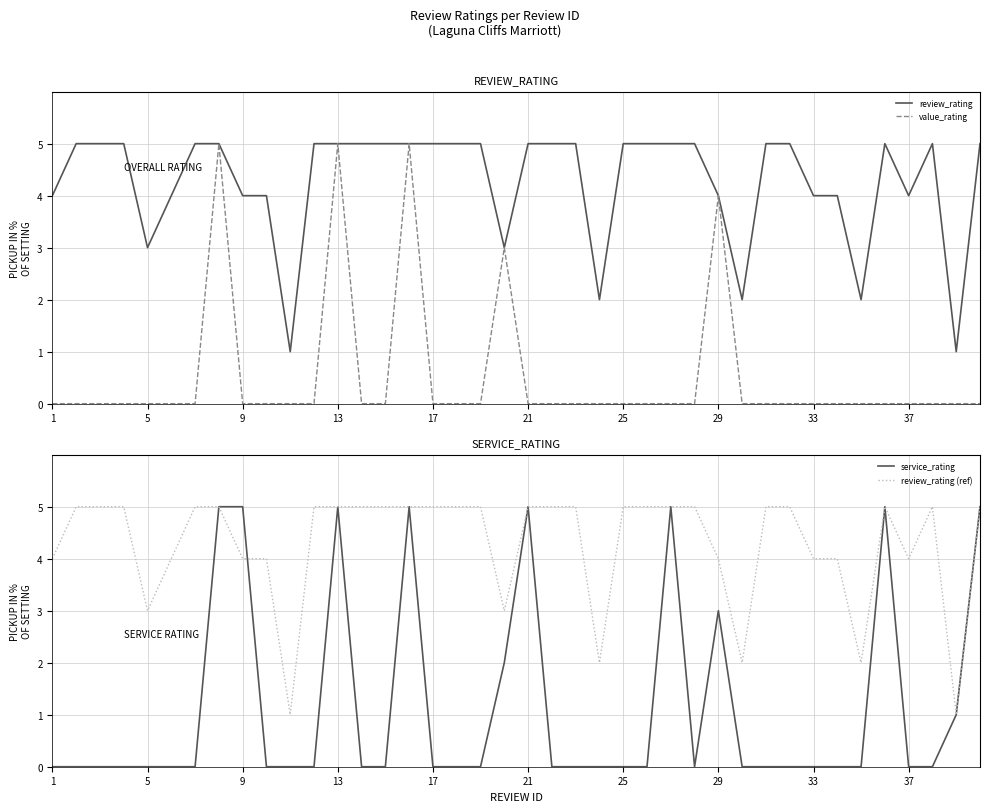

How many lines are shown in the chart?

4